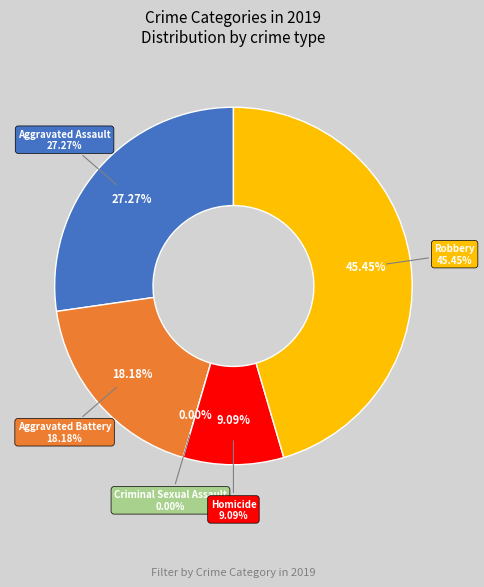

Which slice is the largest?

Robbery